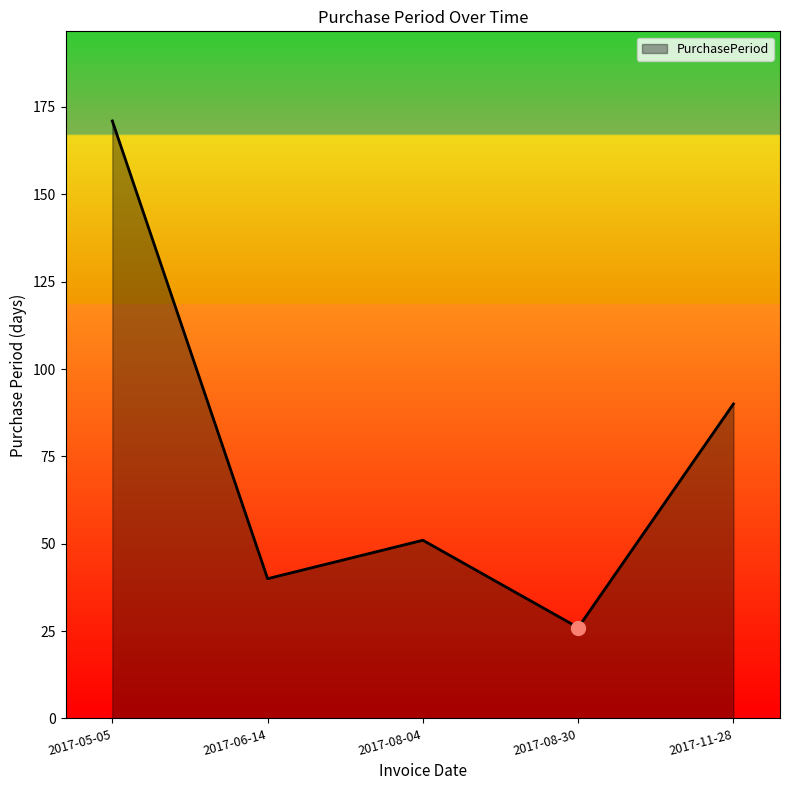

How many lines are shown in the chart?

1